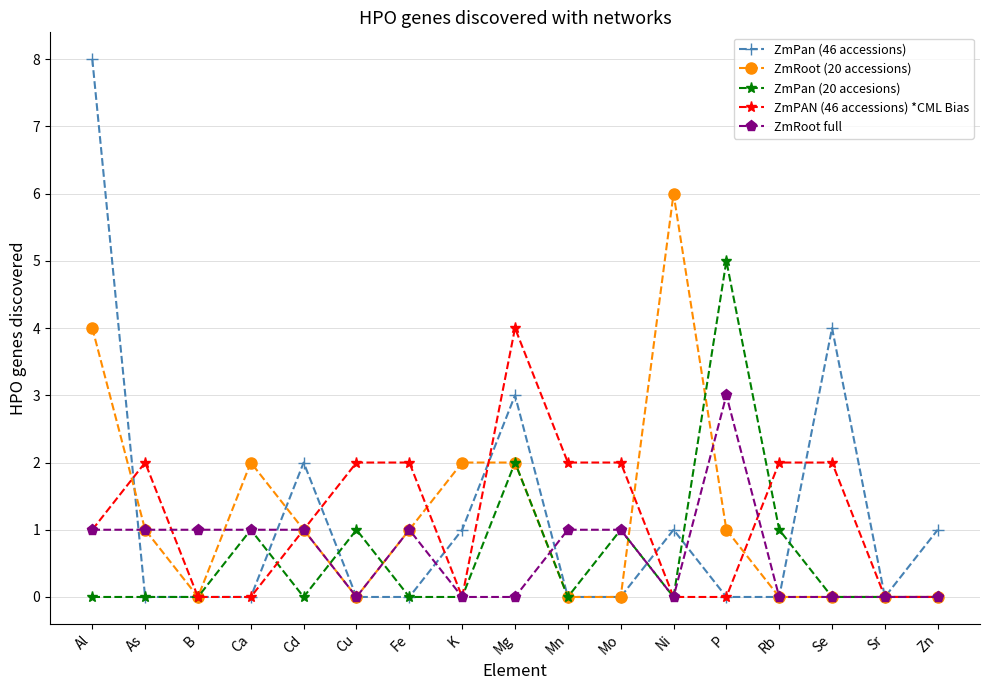

The ZmRoot full series shows 1 at Cu. True or false?

False